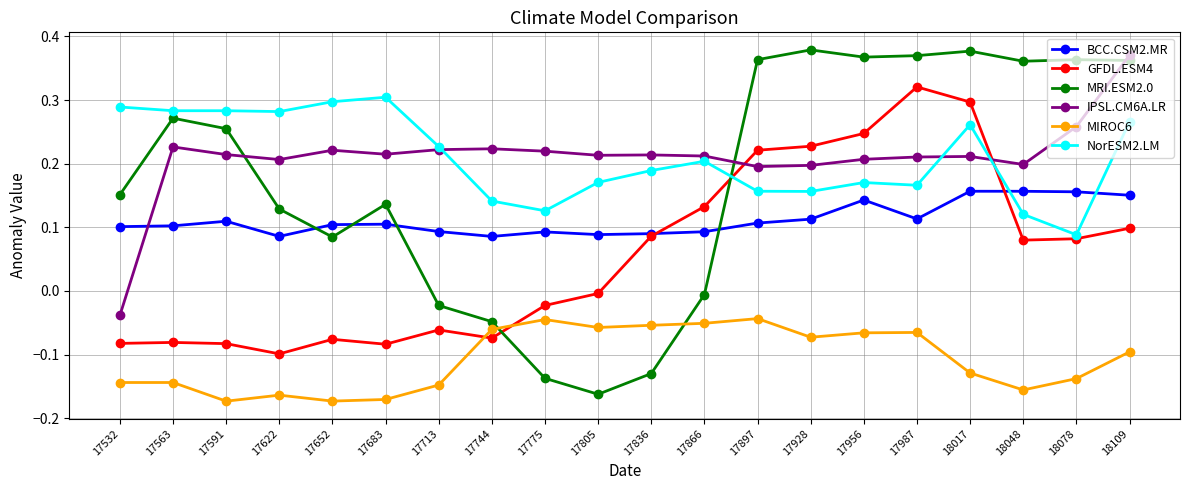

Which series ends up on top after the final intersection of NorESM2.LM and BCC.CSM2.MR?

NorESM2.LM